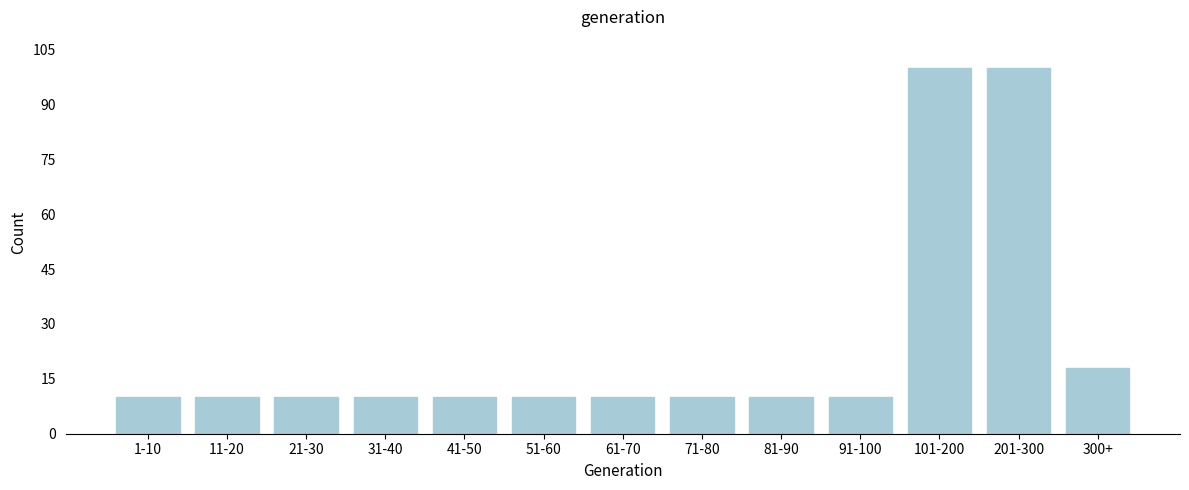

Reading left to right, what are all the values shown in this chart?

10	10	10	10	10	10	10	10	10	10	100	100	18